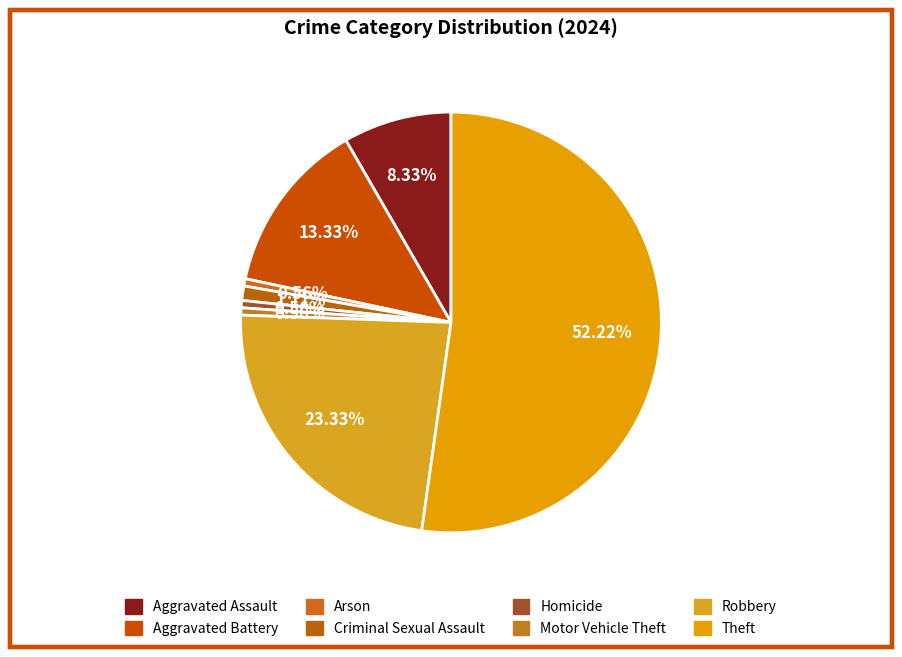

To the nearest percent, what is the combined percentage of Arson and Motor Vehicle Theft?

1%